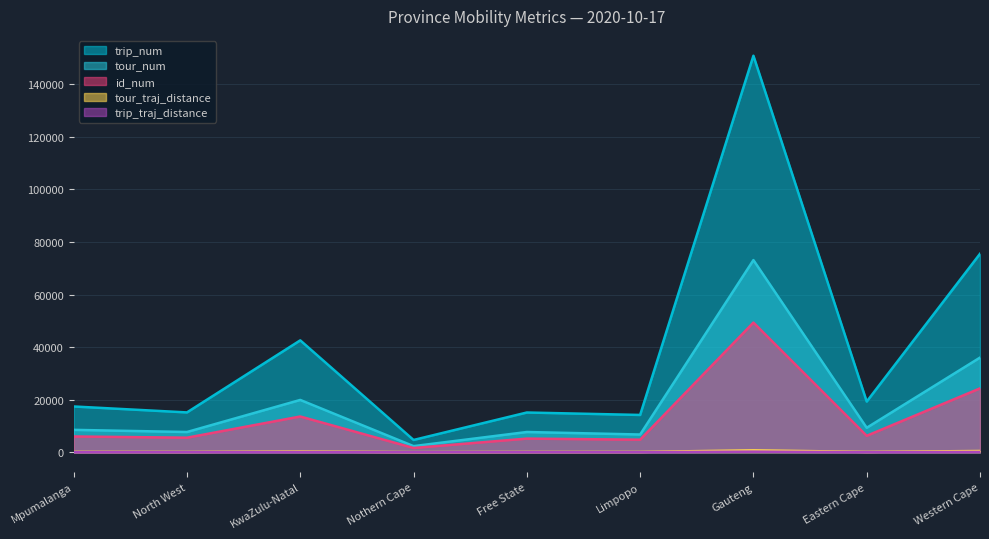

True or false: trip_num and trip_traj_distance intersect in this chart.

False